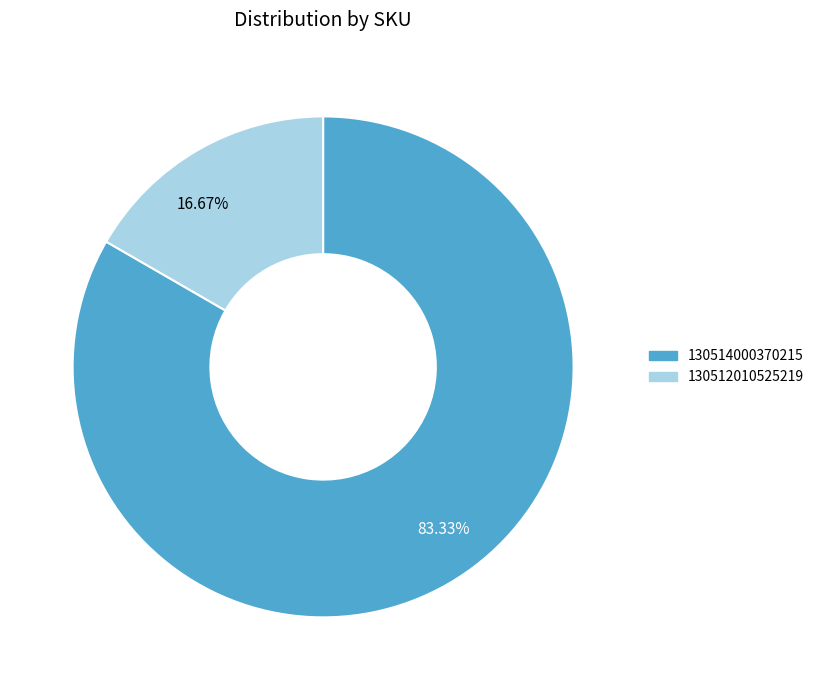

Count the number of slices in the pie.

2